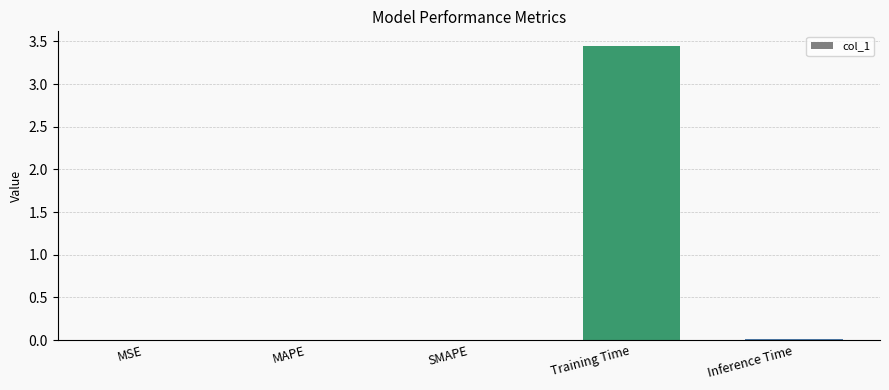

True or false: the data shows 0.0 at MAPE.

True